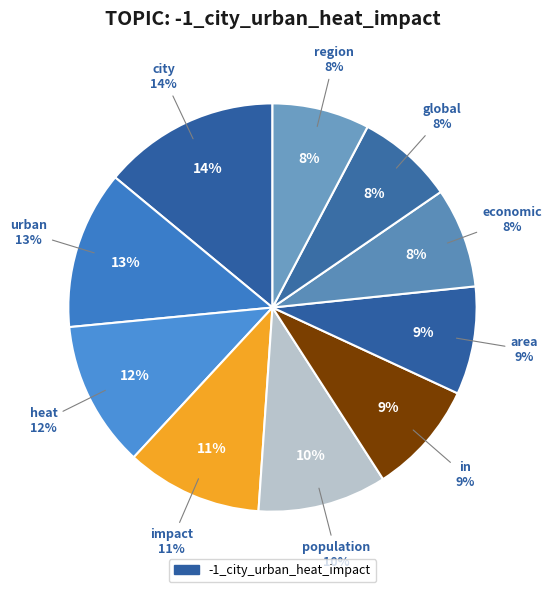

How much of the chart is everything except heat?

88.4%